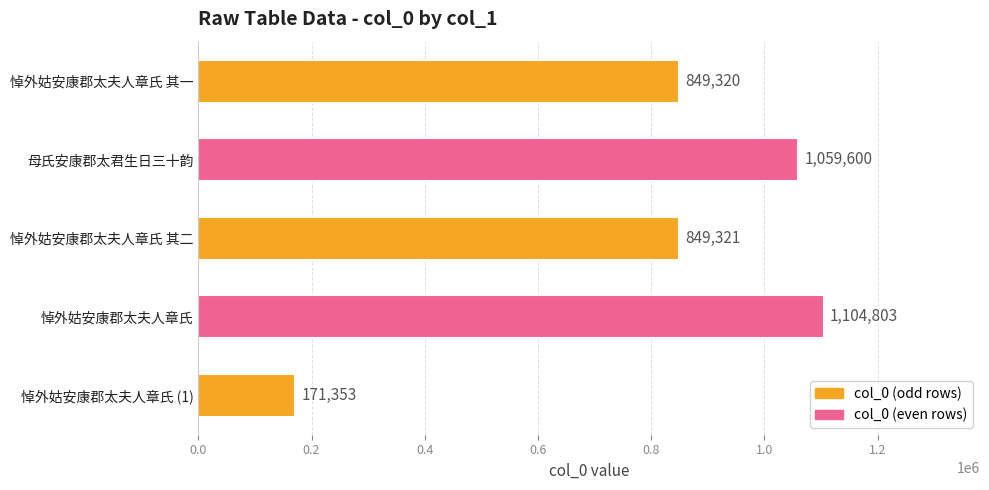

What is the change in value from 悼外姑安康郡太夫人章氏 其一 to 悼外姑安康郡太夫人章氏 其二?

+1